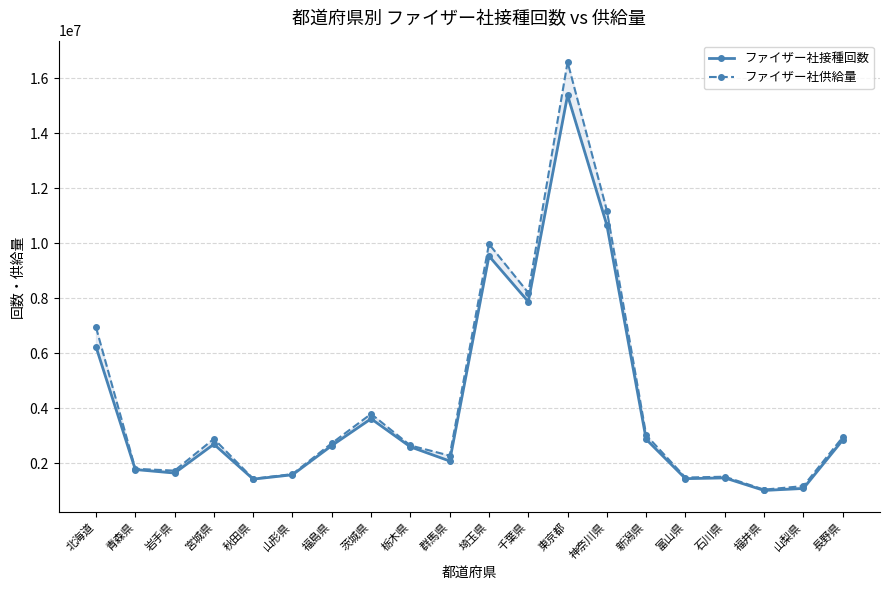

Is the value of ファイザー社接種回数 at 青森県 greater than the value of ファイザー社供給量 at 栃木県?

No